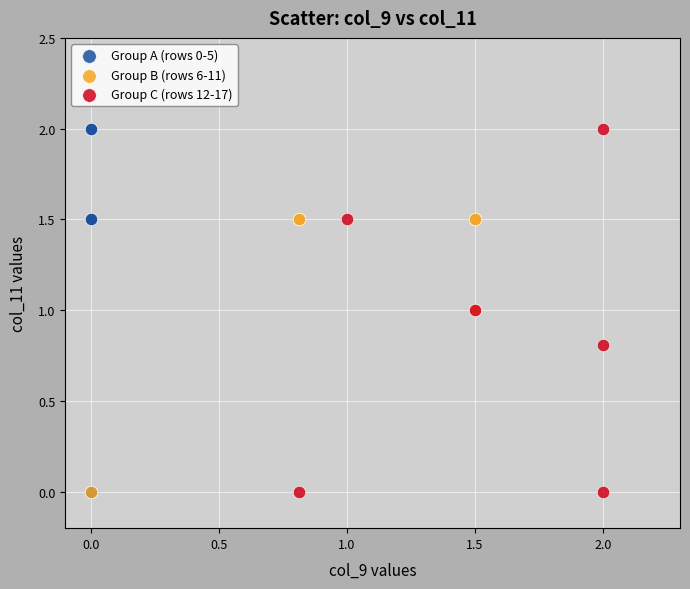

What are all the series names shown in the legend?

Group A (rows 0-5), Group B (rows 6-11), Group C (rows 12-17)